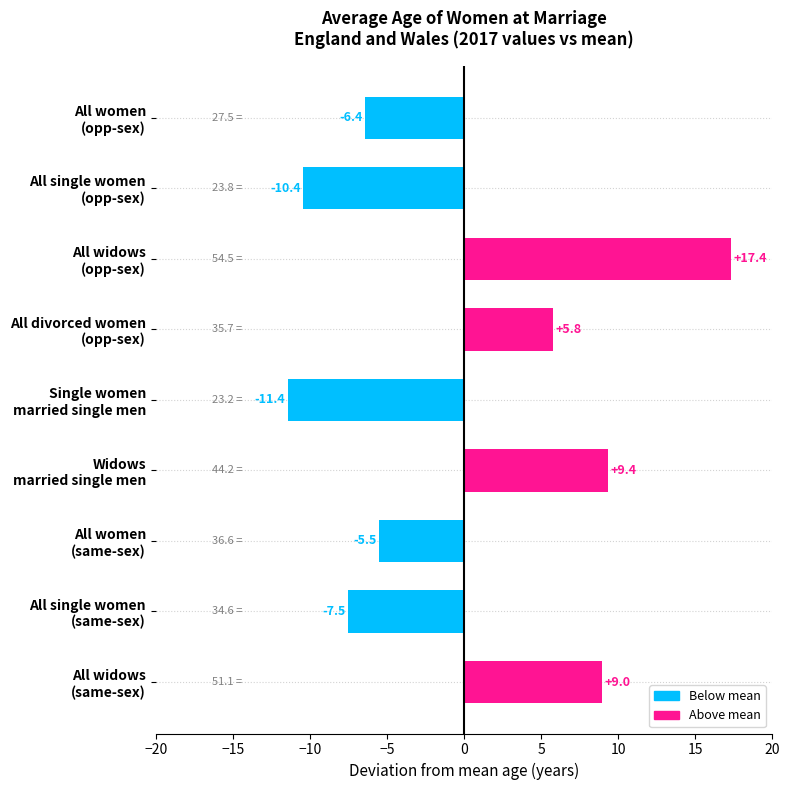

Does the chart contain any negative values?

Yes